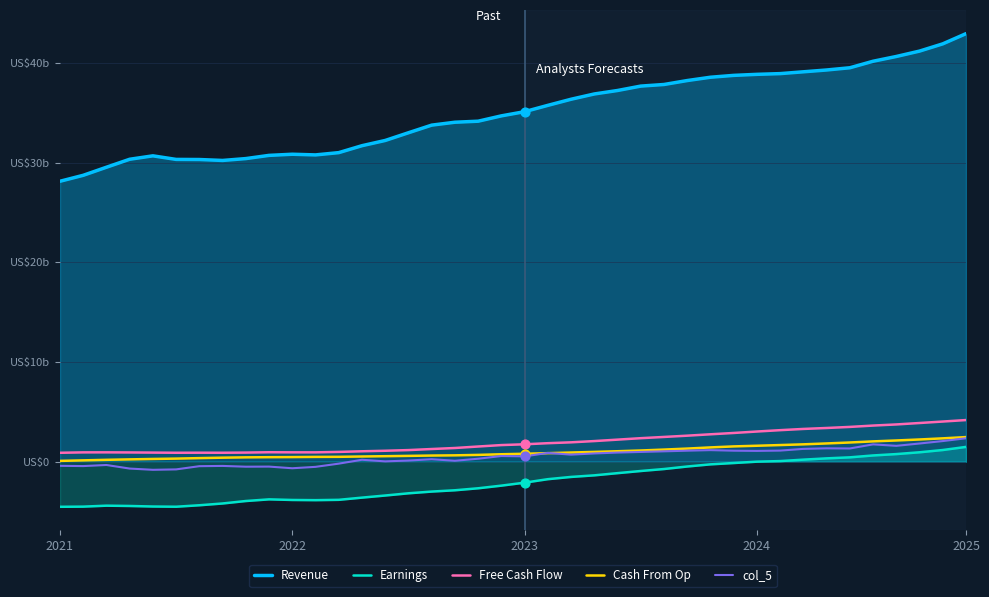

At how many categories does at least one series exceed 23?

40